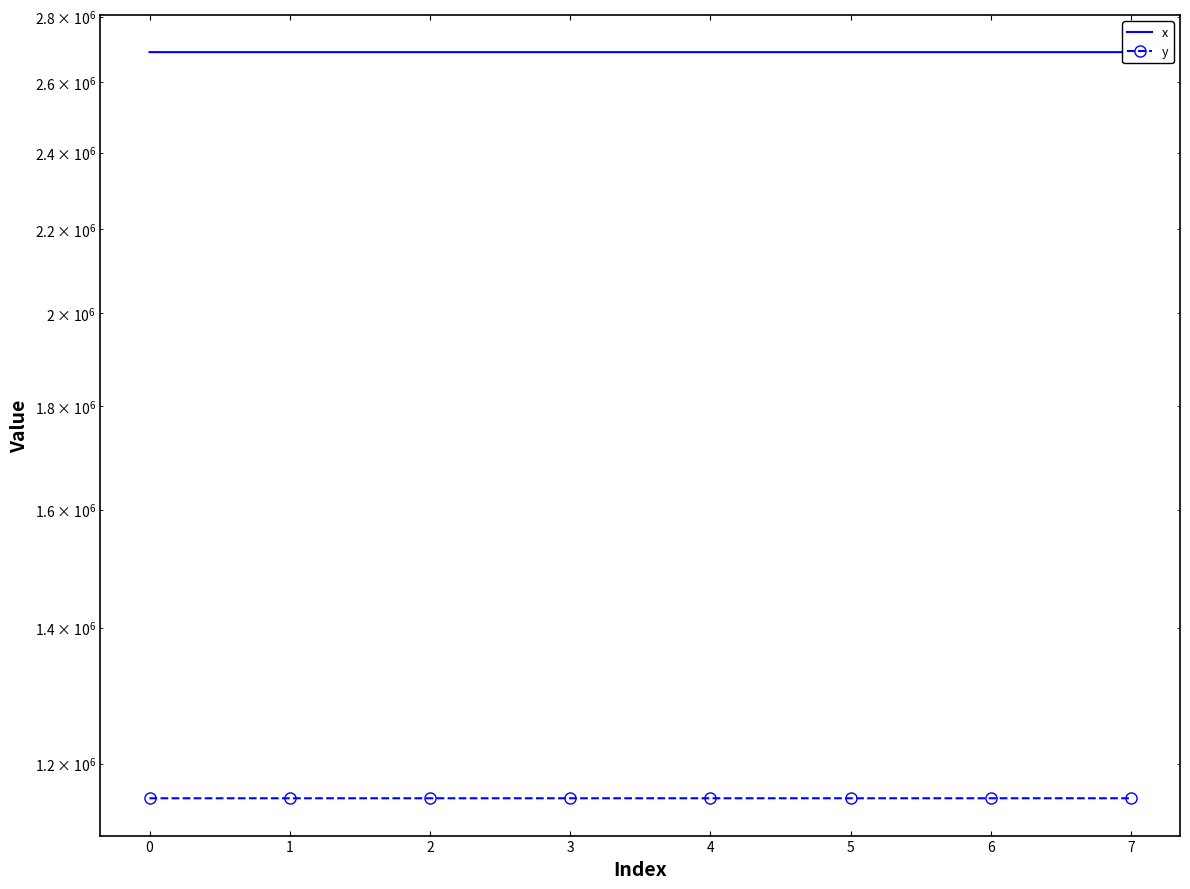

What is the sum of the x values at 4 and 2?

5379717.9